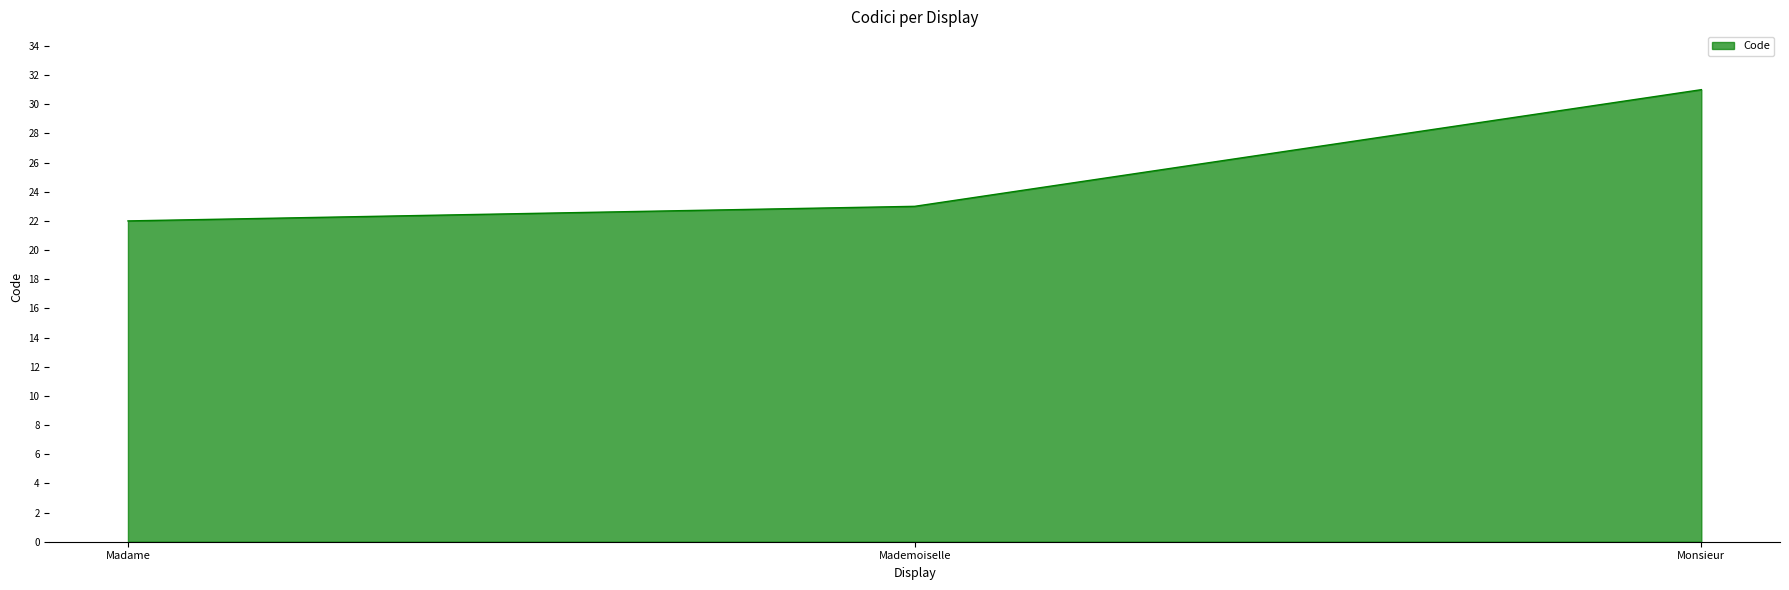

Where is the data nearest to the value 26?

Mademoiselle